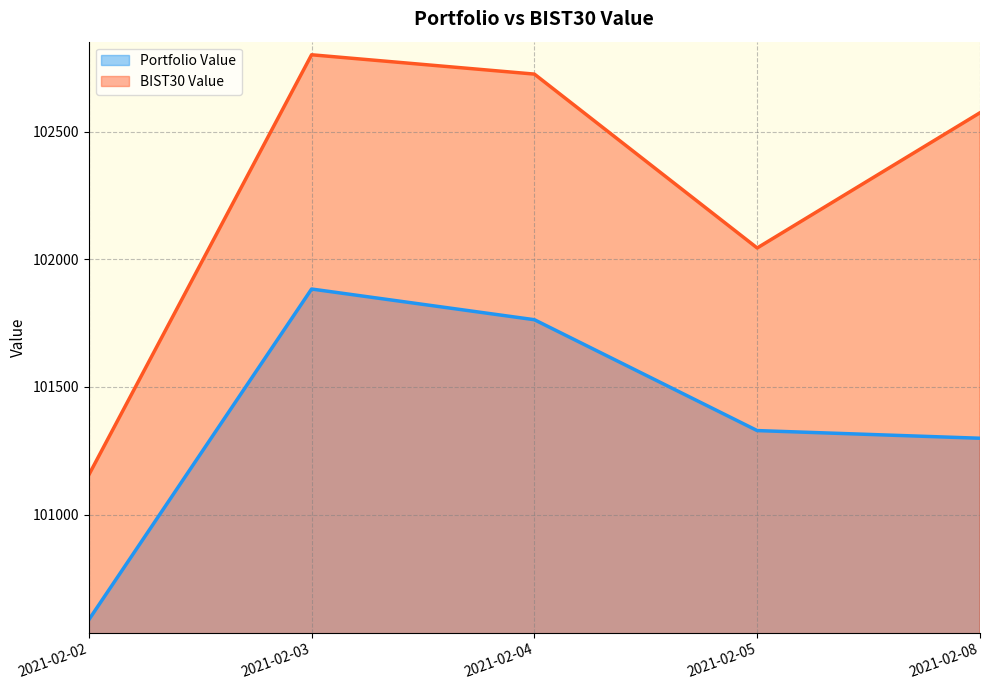

What is the difference between the second highest and minimum values in the Portfolio Value series?

1176.5